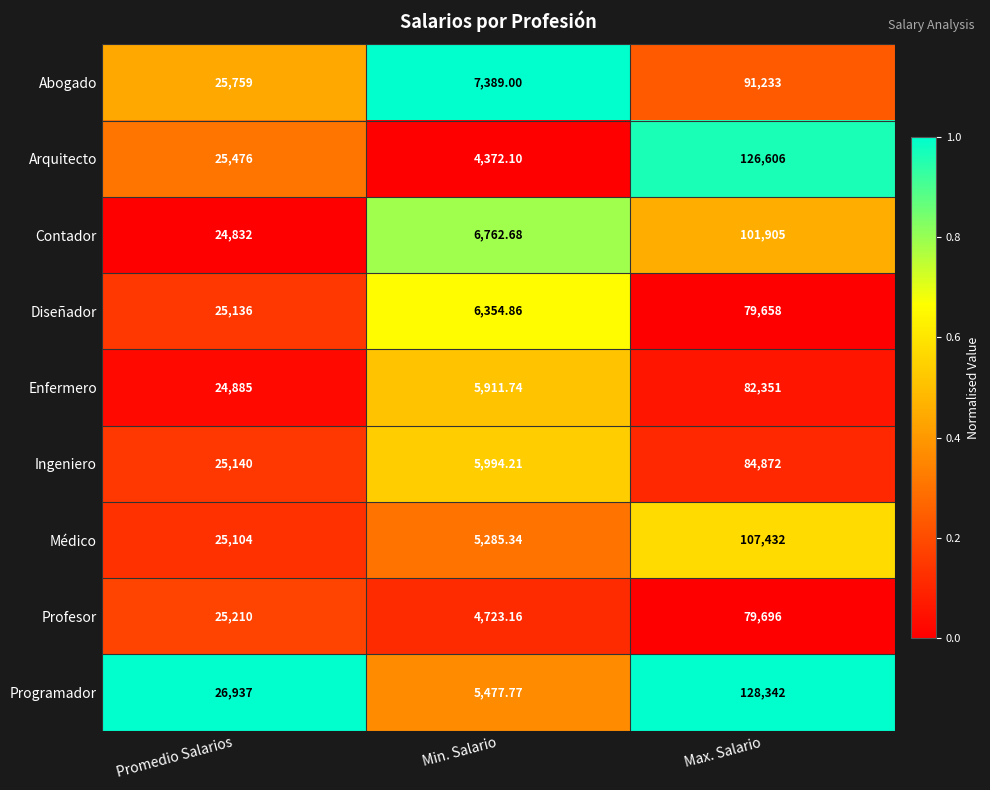

Rank the series by their maximum value, from highest to lowest.

Programador, Arquitecto, Médico, Contador, Abogado, Ingeniero, Enfermero, Profesor, Diseñador